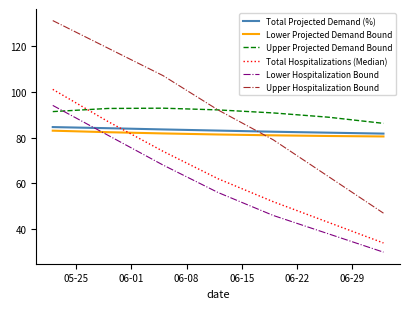

How many Total Hospitalizations (Median) values are between 43 and 87?

5